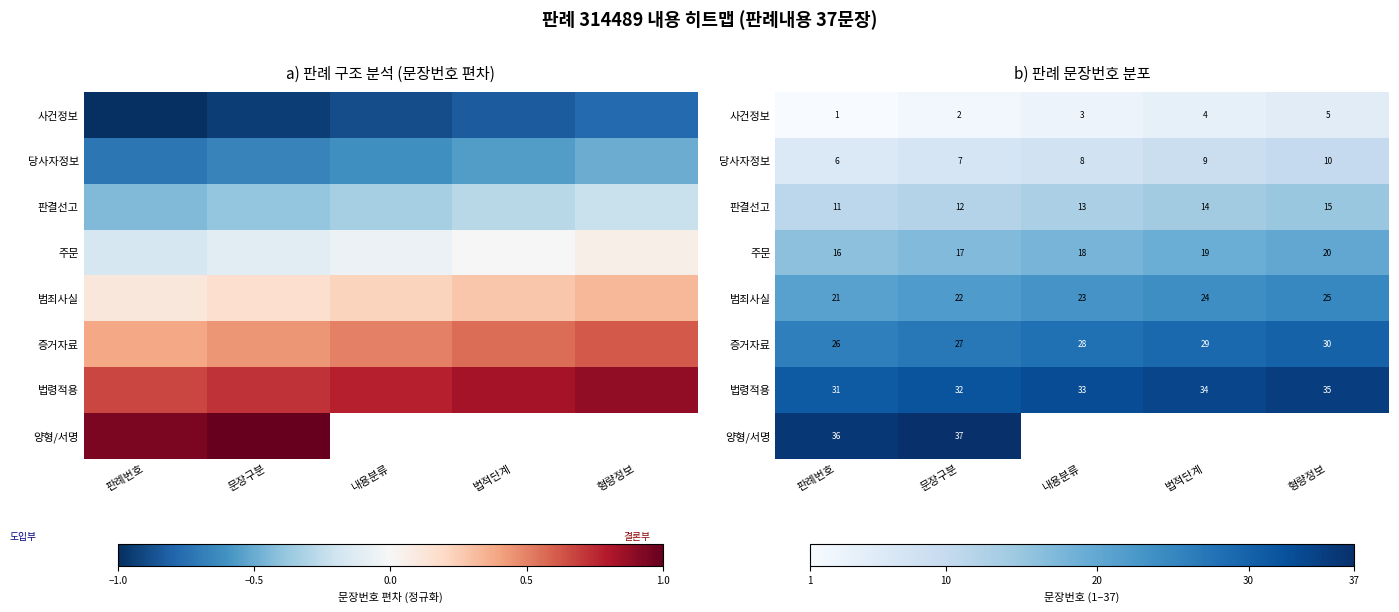

What is the smallest value displayed?

1.0